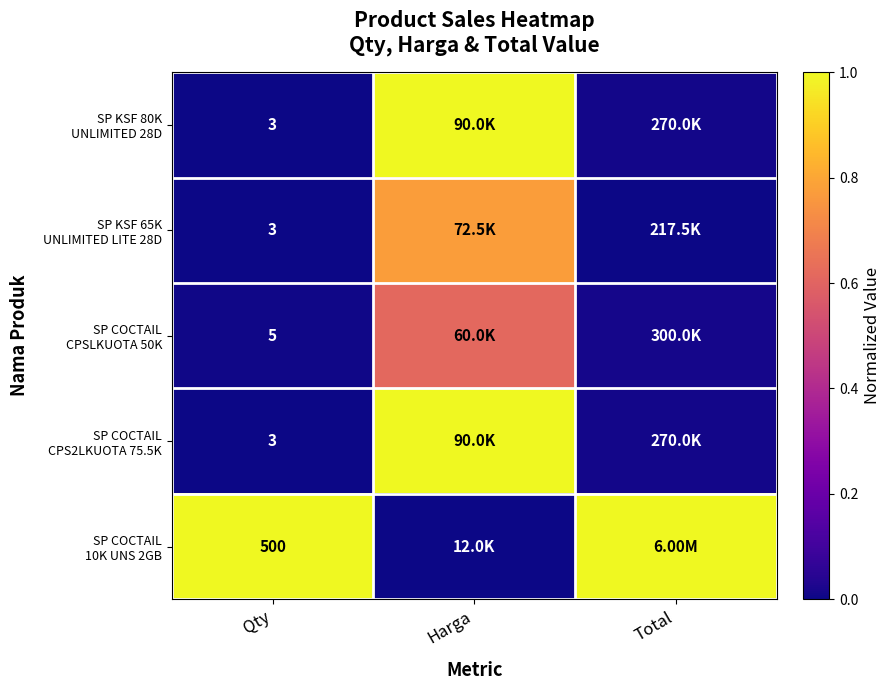

Which category has the lowest value in the SP COCTAIL 10K UNS 2GB series?

Harga